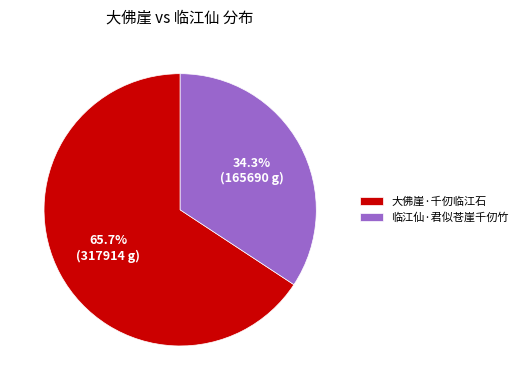

To the nearest percent, what portion does 大佛崖·千仞临江石 represent?

66%